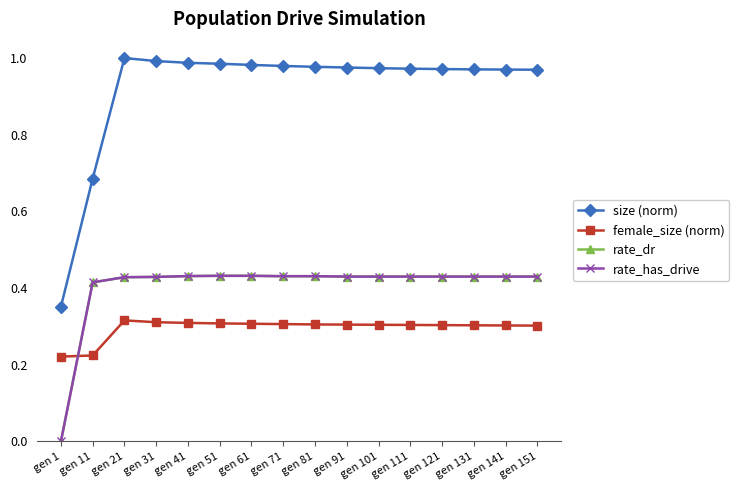

True or false: rate_dr has a value of 0.2 at gen 151.

False